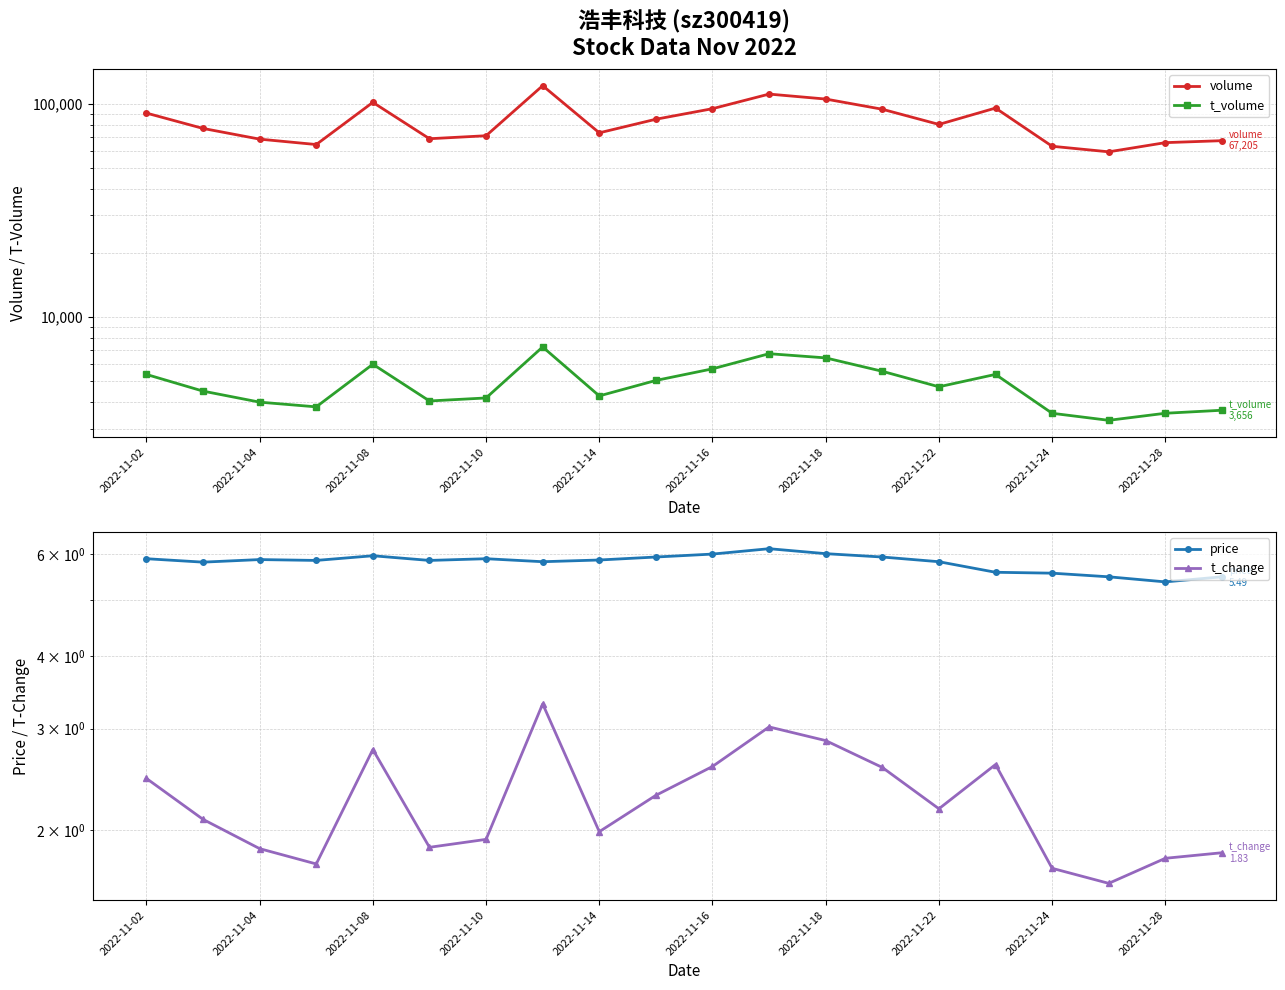

Rank the series by their maximum value, from lowest to highest.

t_change, price, t_volume, volume